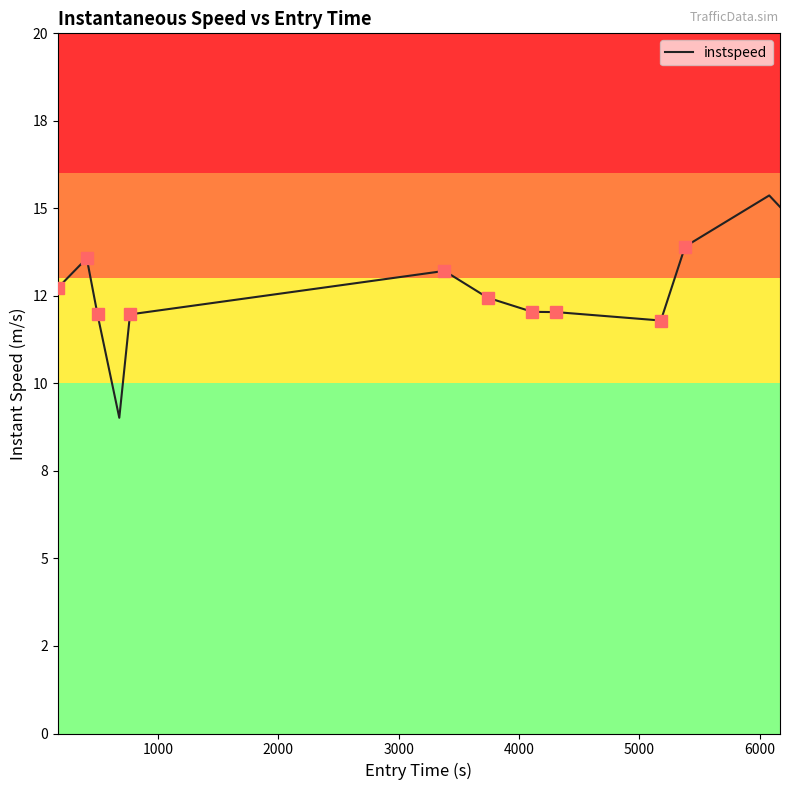

Does the chart display data point markers on the line(s)?

No